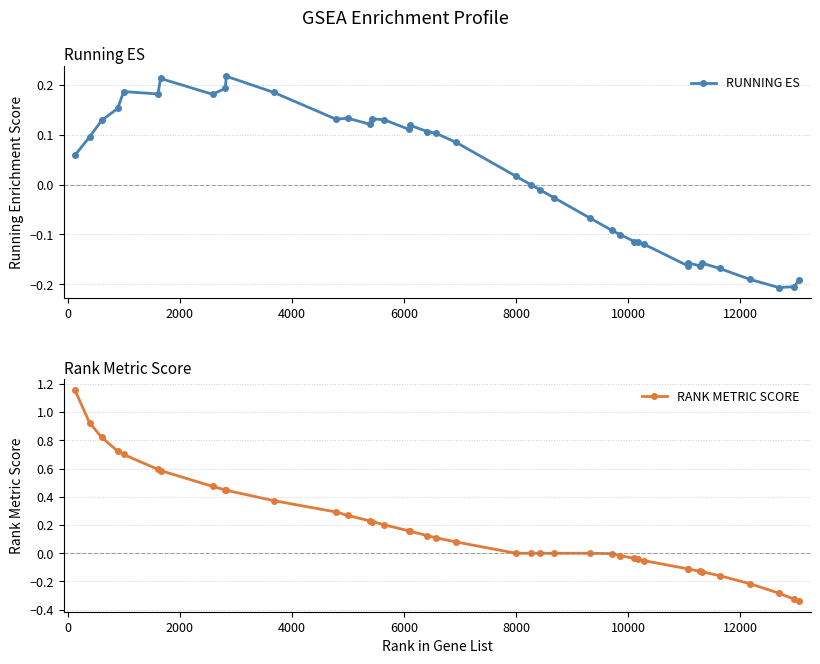

What is the value of the RANK METRIC SCORE point at the 10th from the left?

0.4